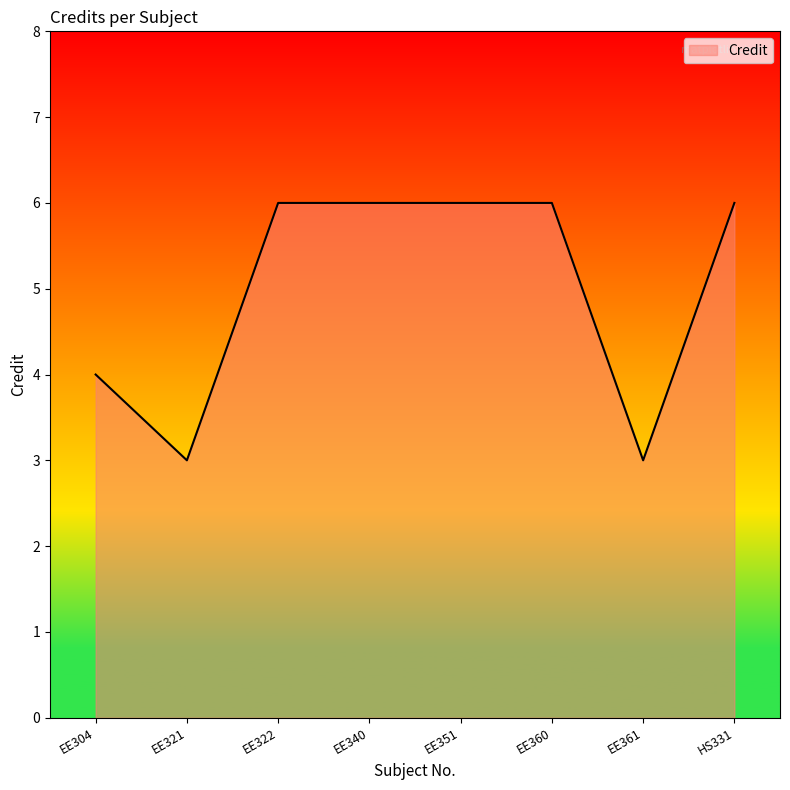

The chart shows a value of 11 at EE351. True or false?

False